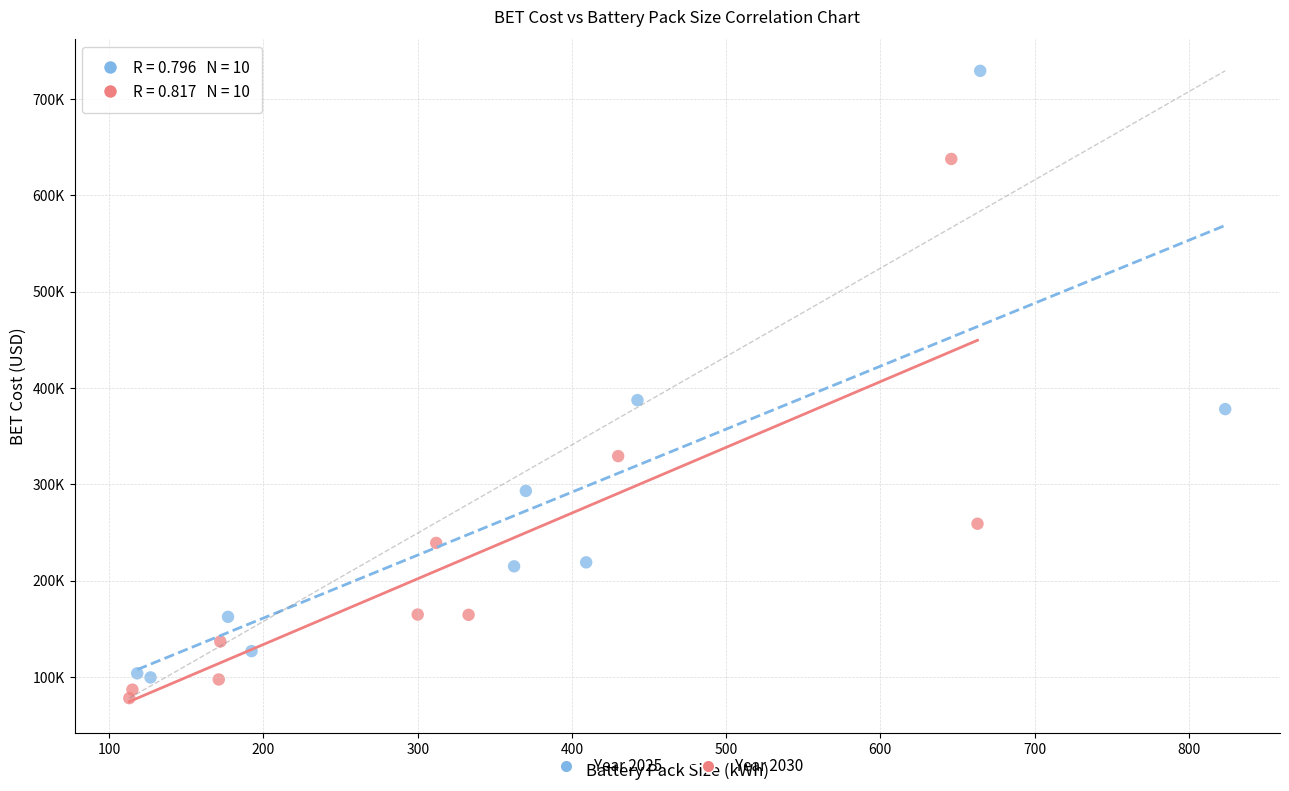

Which series contains the lowest Y value?

Year 2030